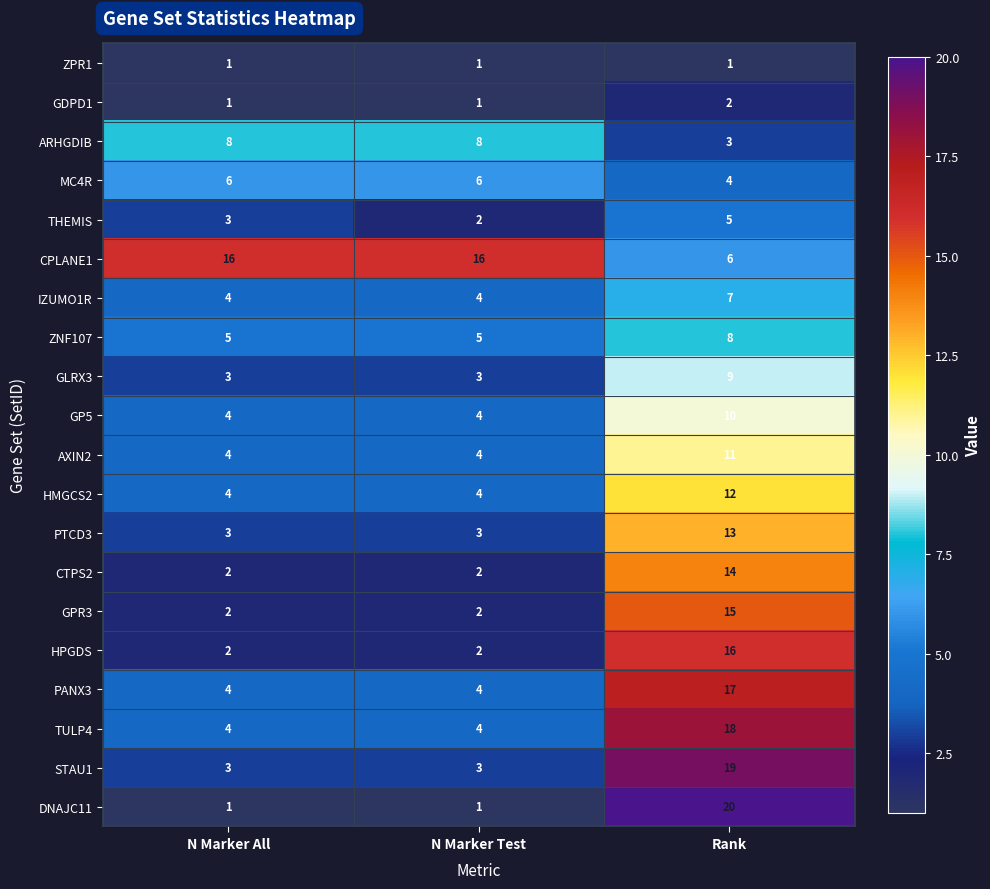

How many PTCD3 values are between 3 and 13?

3